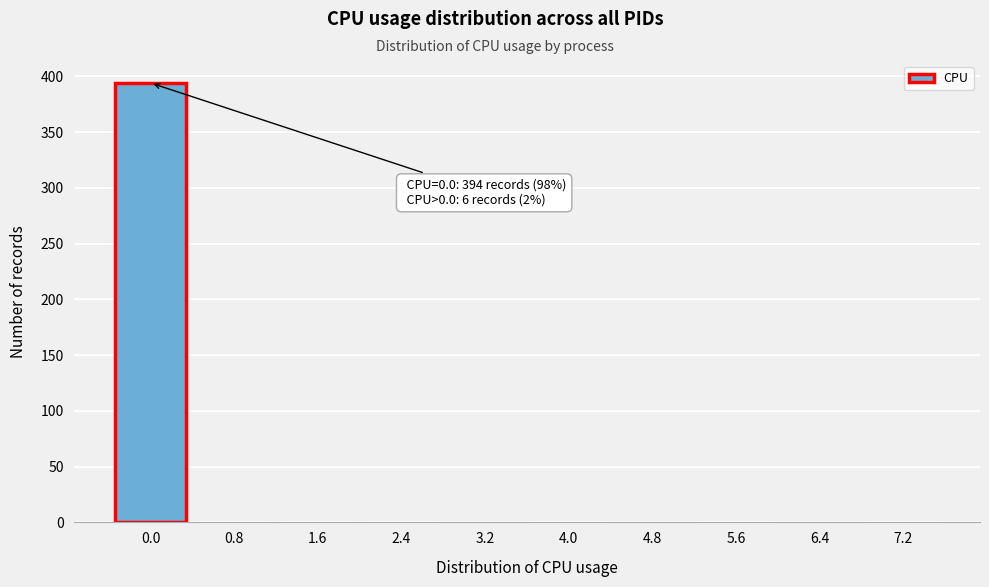

What is the sum of all values?

400